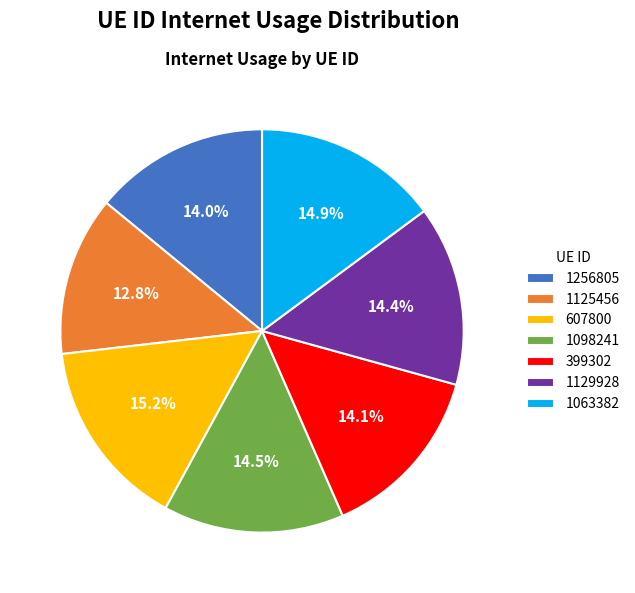

Which slice is the smallest?

1125456